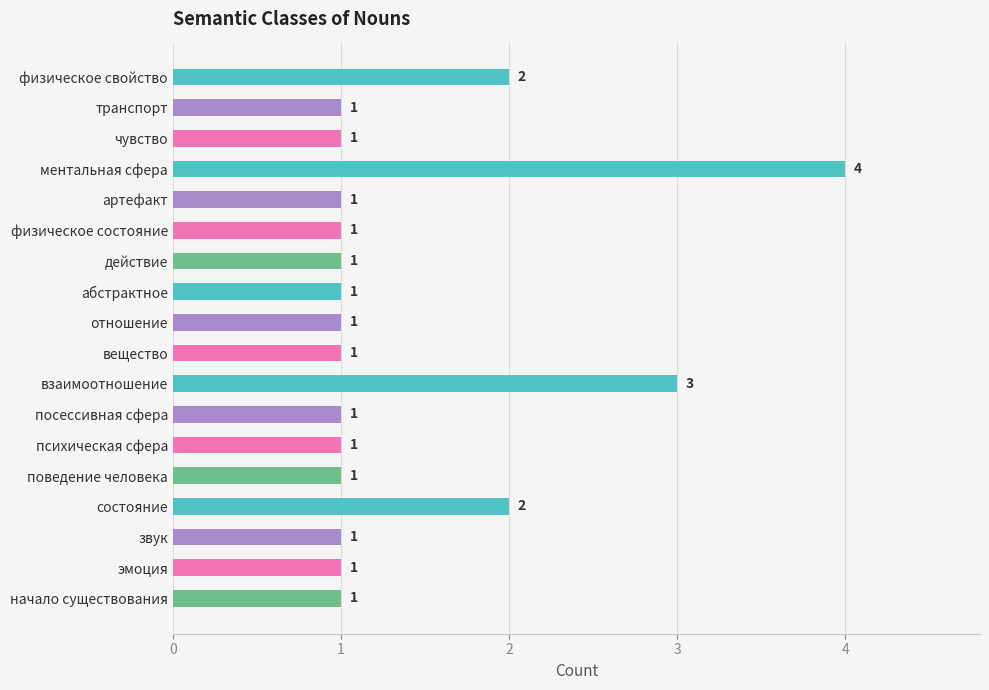

The chart shows a value of 0 at транспорт. True or false?

False